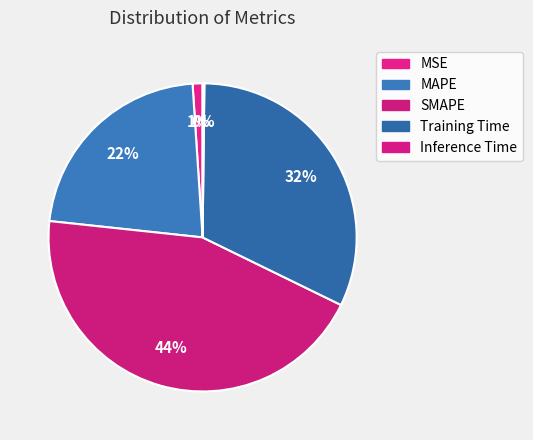

To the nearest percent, what is the average slice percentage?

20%